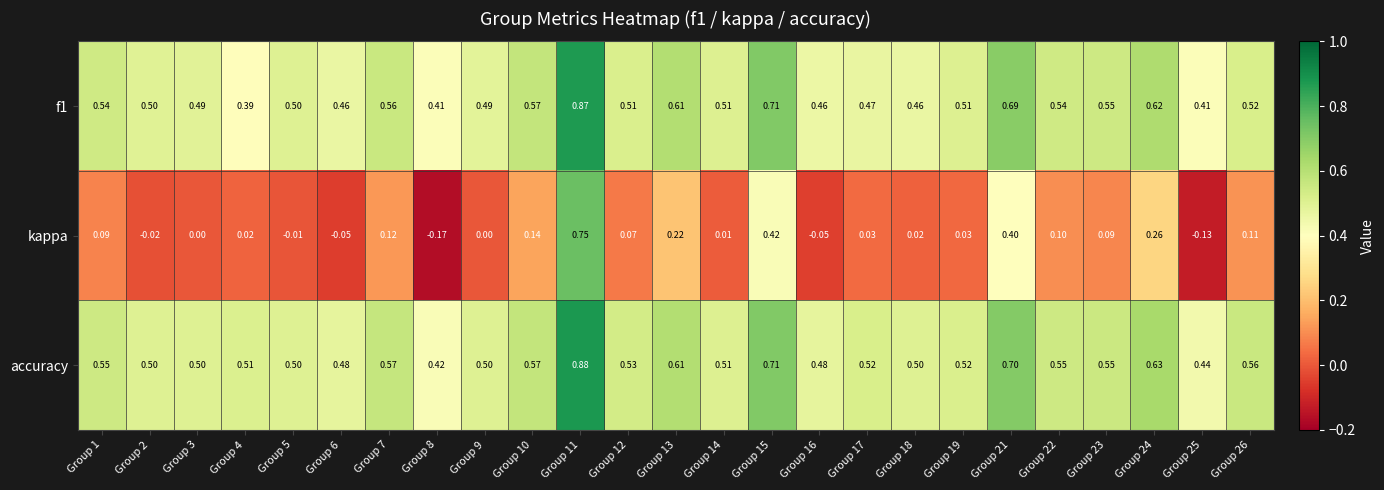

Which series has the widest spread of values?

kappa